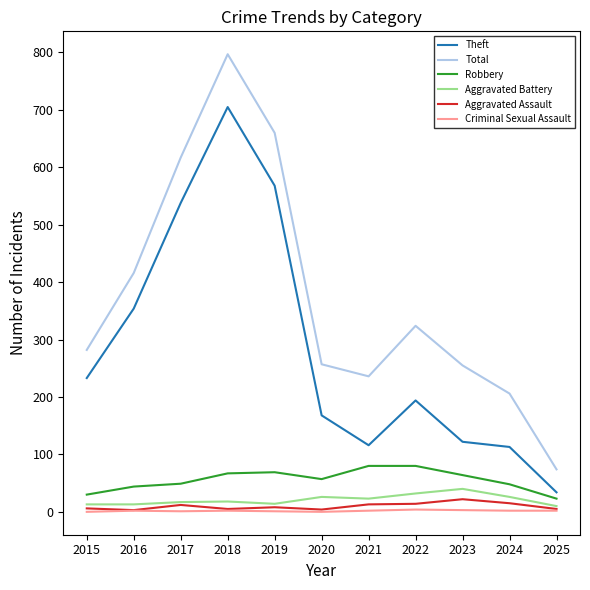

The value of Total at 2020 is 451. True or false?

False